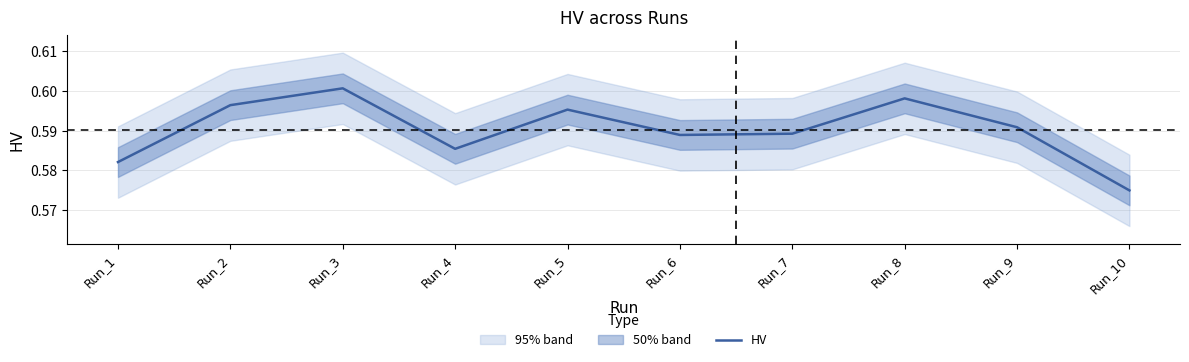

At which category does the chart reach its peak across all series?

Run_3